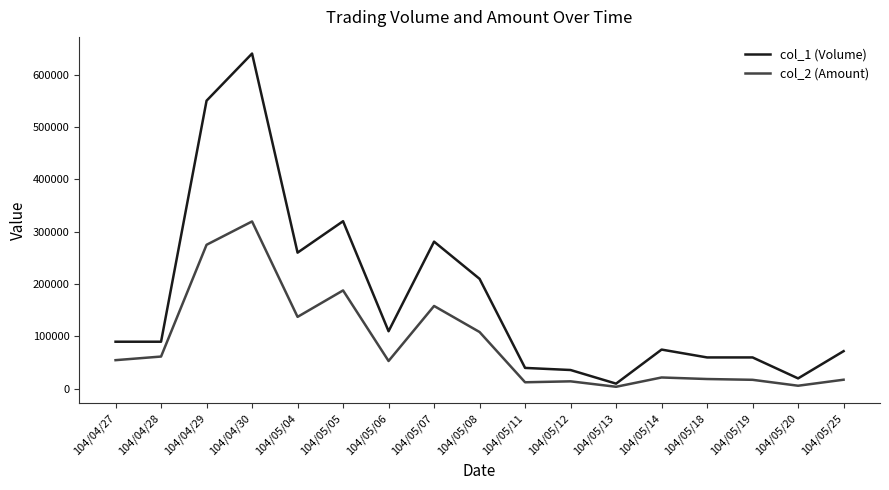

Between 104/05/06 and 104/05/07, which series saw the biggest shift?

col_1 (Volume)